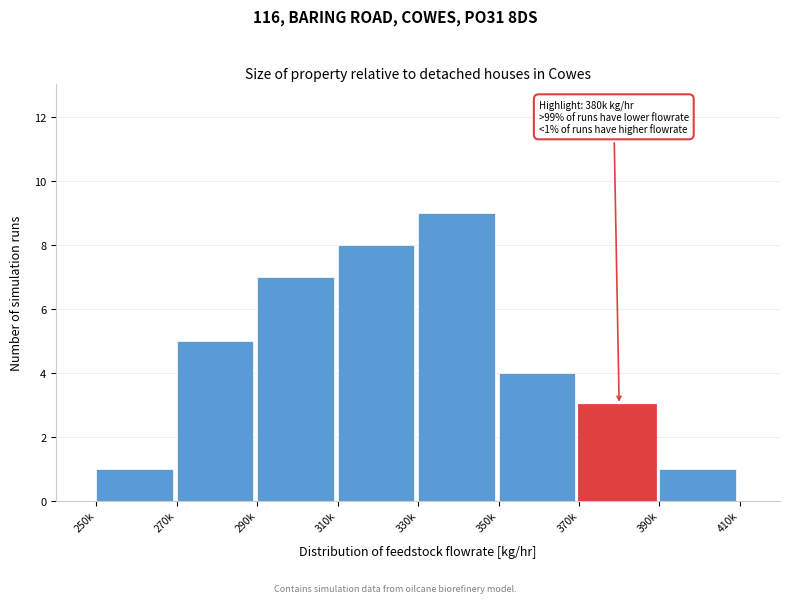

Reading right to left, what are all the values shown in this chart?

390k=1	370k=3	350k=4	330k=9	310k=8	290k=7	270k=5	250k=1